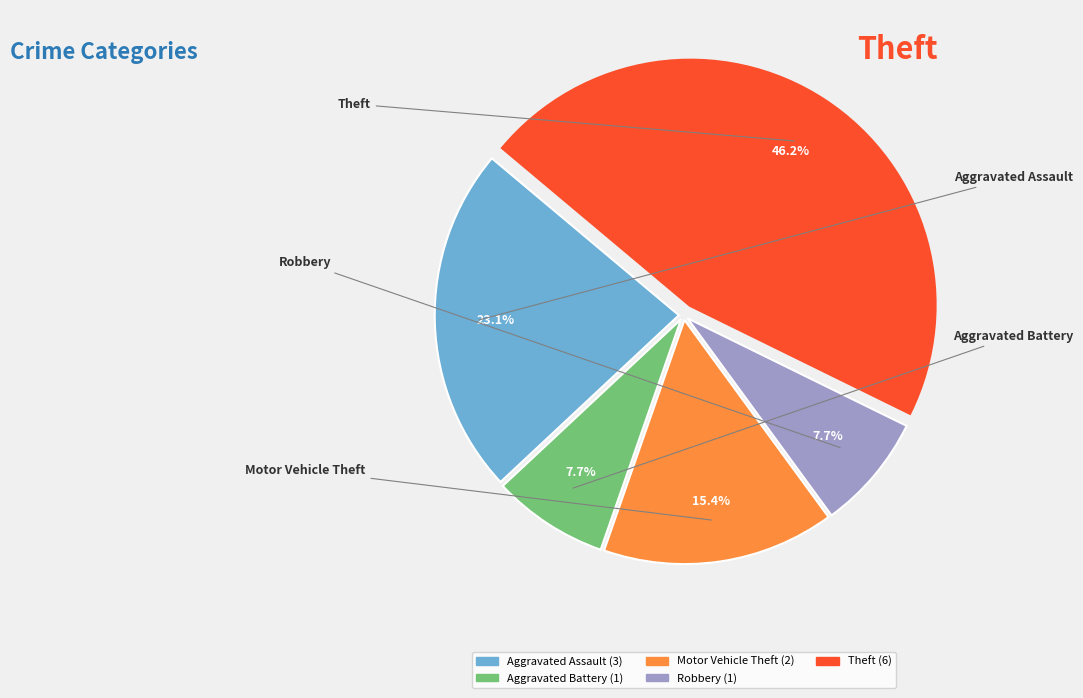

To the nearest percent, what percentage of the pie is Aggravated Battery?

8%